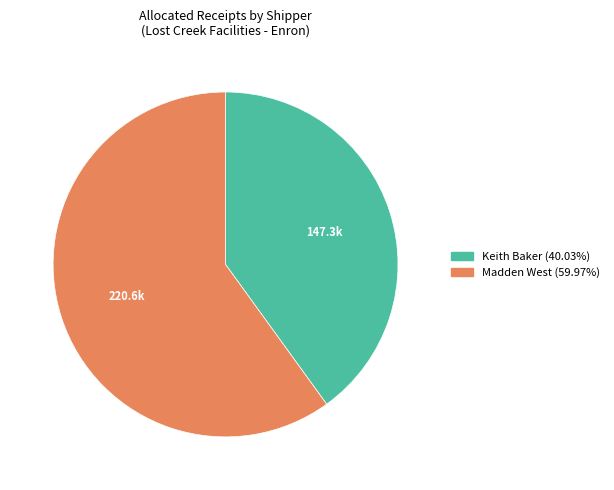

Is there any slice that represents more than half of the pie?

Yes